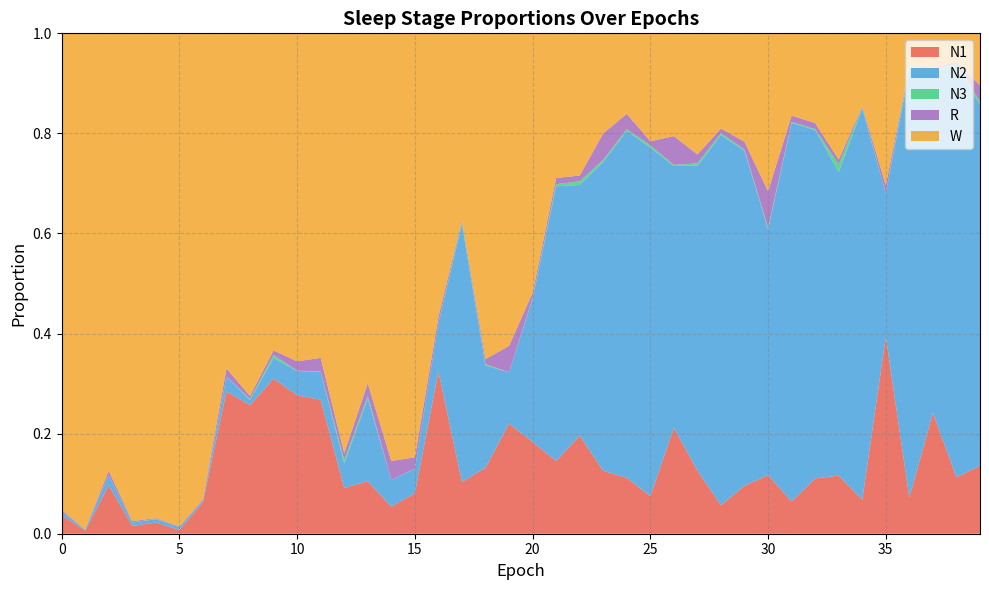

Reading right to left, list all the values displayed in this chart.

N1: 39=0.1	38=0.1	37=0.2	36=0.1	35=0.4	34=0.1	33=0.1	32=0.1	31=0.1	30=0.1	29=0.1	28=0.1	27=0.1	26=0.2	25=0.1	24=0.1	23=0.1	22=0.2	21=0.1	20=0.2	19=0.2	18=0.1	17=0.1	16=0.3	15=0.1	14=0.1	13=0.1	12=0.1	11=0.3	10=0.3	9=0.3	8=0.3	7=0.3	6=0.1	5=0.0	4=0.0	3=0.0	2=0.1	1=0.0	0=0.0
N2: 39=0.7	38=0.8	37=0.7	36=0.9	35=0.3	34=0.8	33=0.6	32=0.7	31=0.8	30=0.5	29=0.7	28=0.7	27=0.6	26=0.5	25=0.7	24=0.7	23=0.6	22=0.5	21=0.5	20=0.3	19=0.1	18=0.2	17=0.5	16=0.1	15=0.0	14=0.1	13=0.2	12=0.0	11=0.1	10=0.0	9=0.0	8=0.0	7=0.0	6=0.0	5=0.0	4=0.0	3=0.0	2=0.0	1=0.0	0=0.0
N3: 39=0.0	38=0.0	37=0.0	36=0.0	35=0.0	34=0.0	33=0.0	32=0.0	31=0.0	30=0.0	29=0.0	28=0.0	27=0.0	26=0.0	25=0.0	24=0.0	23=0.0	22=0.0	21=0.0	20=0.0	19=0.0	18=0.0	17=0.0	16=0.0	15=0.0	14=0.0	13=0.0	12=0.0	11=0.0	10=0.0	9=0.0	8=0.0	7=0.0	6=0.0	5=0.0	4=0.0	3=0.0	2=0.0	1=0.0	0=0.0
R: 39=0.0	38=0.0	37=0.0	36=0.0	35=0.0	34=0.0	33=0.0	32=0.0	31=0.0	30=0.1	29=0.0	28=0.0	27=0.0	26=0.1	25=0.0	24=0.0	23=0.1	22=0.0	21=0.0	20=0.0	19=0.1	18=0.0	17=0.0	16=0.0	15=0.0	14=0.0	13=0.0	12=0.0	11=0.0	10=0.0	9=0.0	8=0.0	7=0.0	6=0.0	5=0.0	4=0.0	3=0.0	2=0.0	1=0.0	0=0.0
W: 39=0.1	38=0.1	37=0.1	36=0.1	35=0.3	34=0.1	33=0.3	32=0.2	31=0.2	30=0.3	29=0.2	28=0.2	27=0.2	26=0.2	25=0.2	24=0.2	23=0.2	22=0.3	21=0.3	20=0.5	19=0.6	18=0.7	17=0.4	16=0.6	15=0.8	14=0.9	13=0.7	12=0.8	11=0.6	10=0.7	9=0.6	8=0.7	7=0.7	6=0.9	5=1.0	4=1.0	3=1.0	2=0.9	1=1.0	0=1.0